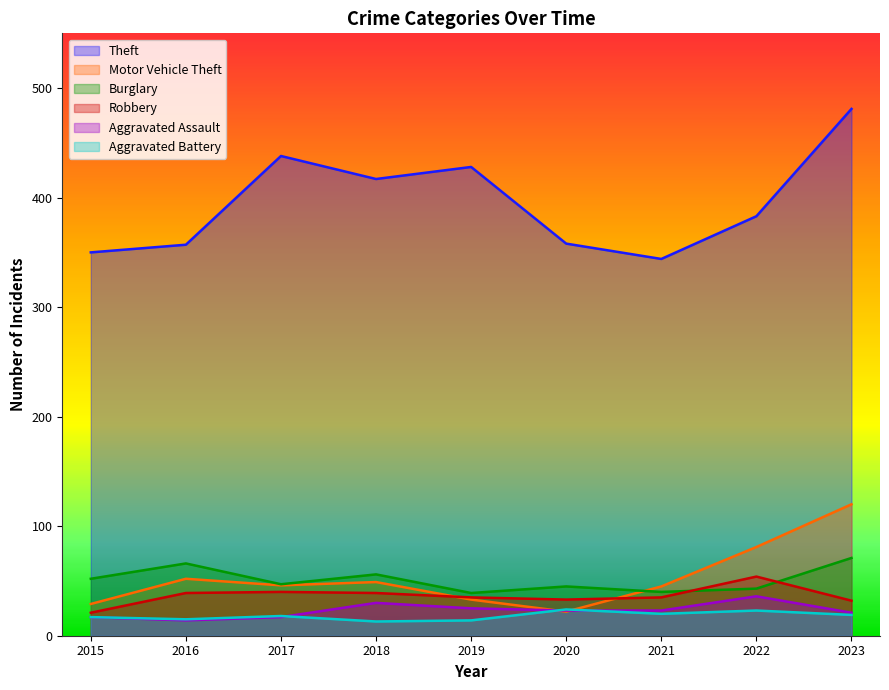

Is it true that Burglary equals 121 at 2023?

False